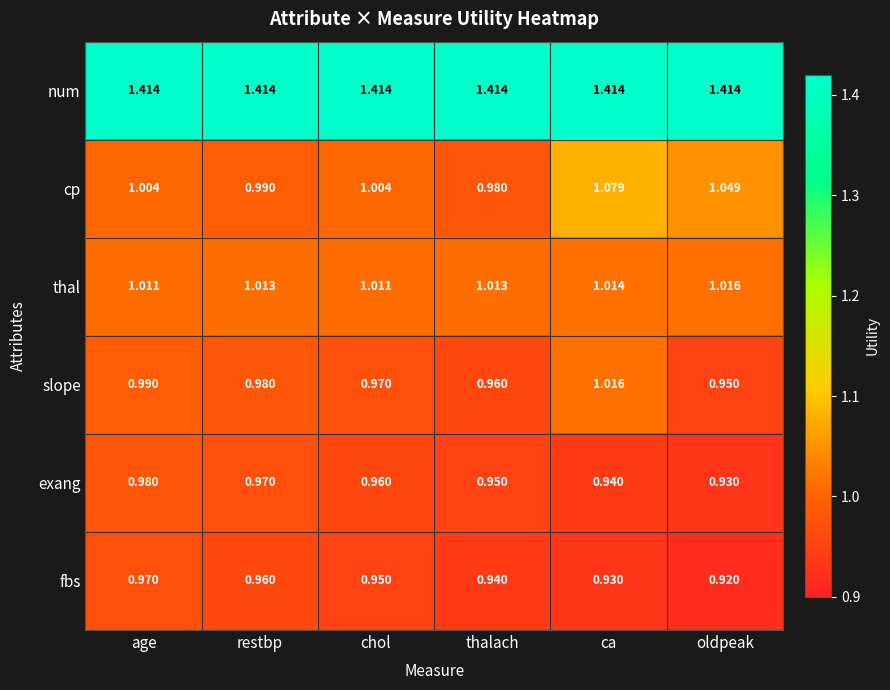

Where does the cp series first go above 1?

age